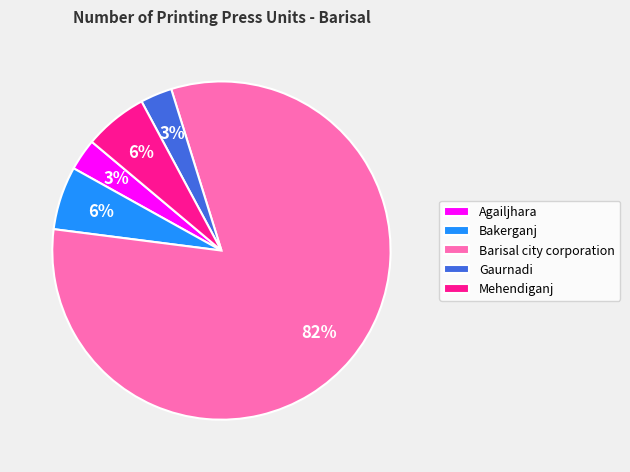

How many slices are in this pie chart?

5